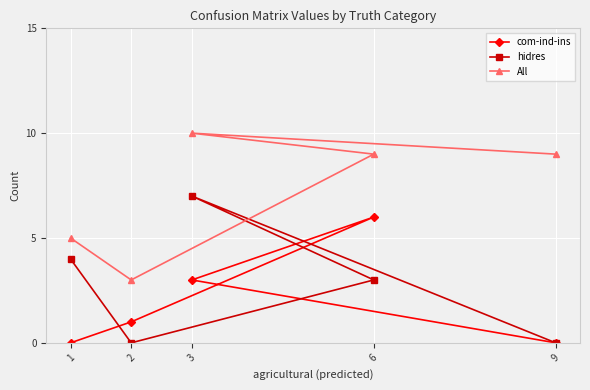

What is the difference between the maximum and minimum values in the hidres series?

7